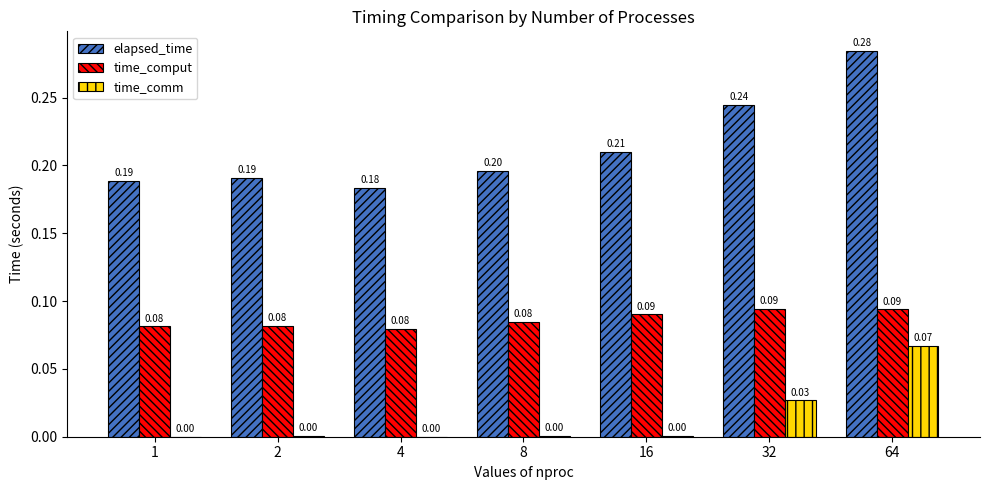

What is the sum of the elapsed_time values at 1 and 4?

0.4